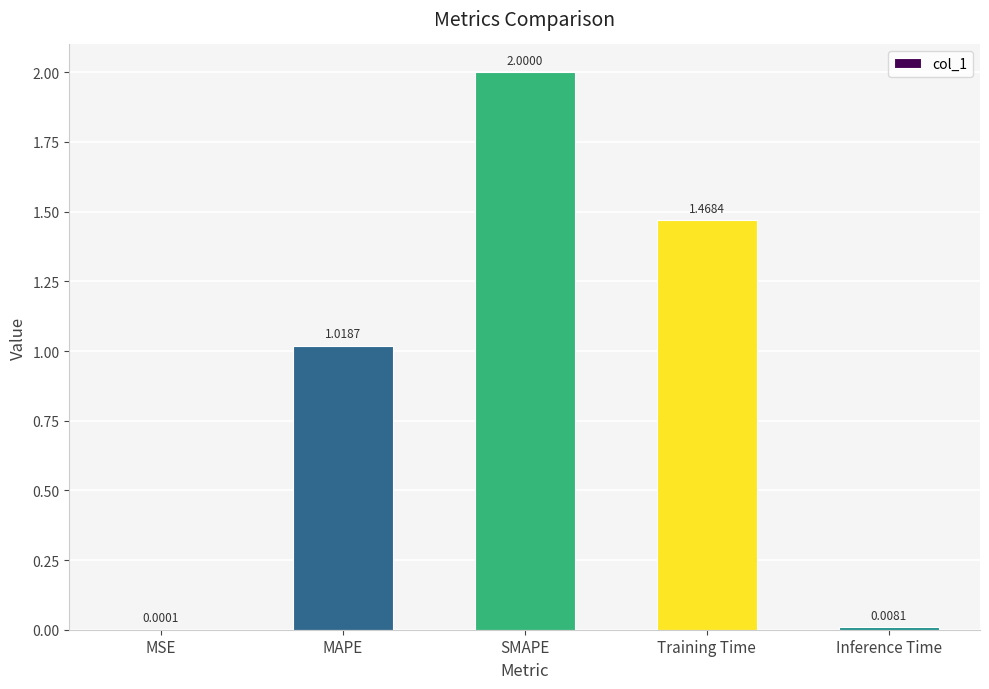

True or false: the data shows 2.0 at SMAPE.

True